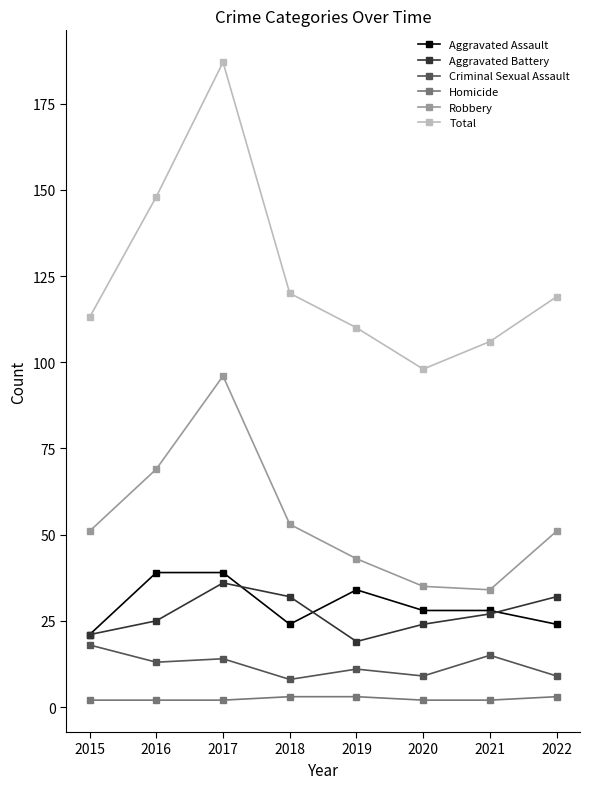

At which category is the sum across all series the highest?

2017